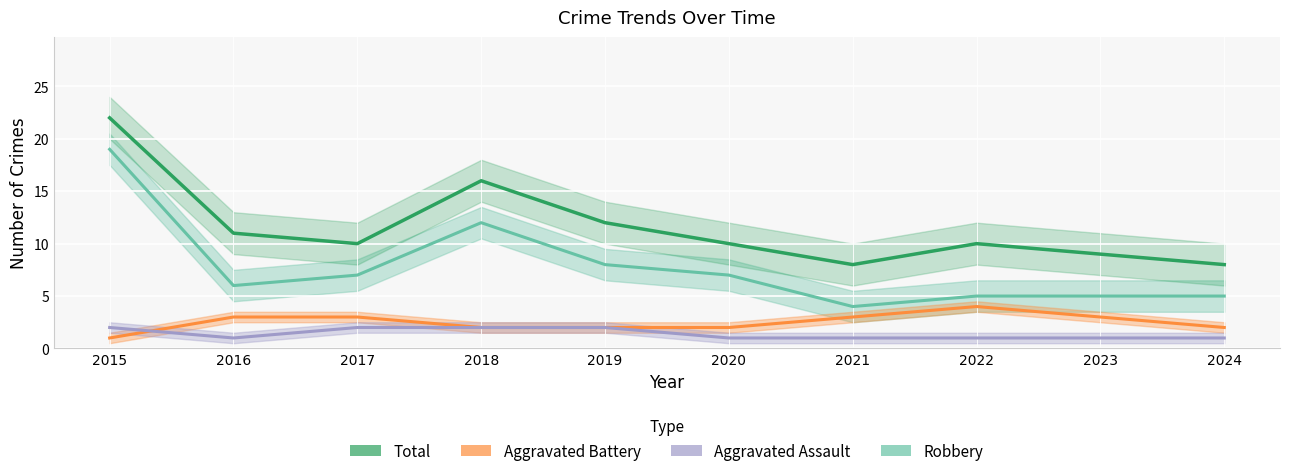

The Total series shows 2 at 2024. True or false?

False